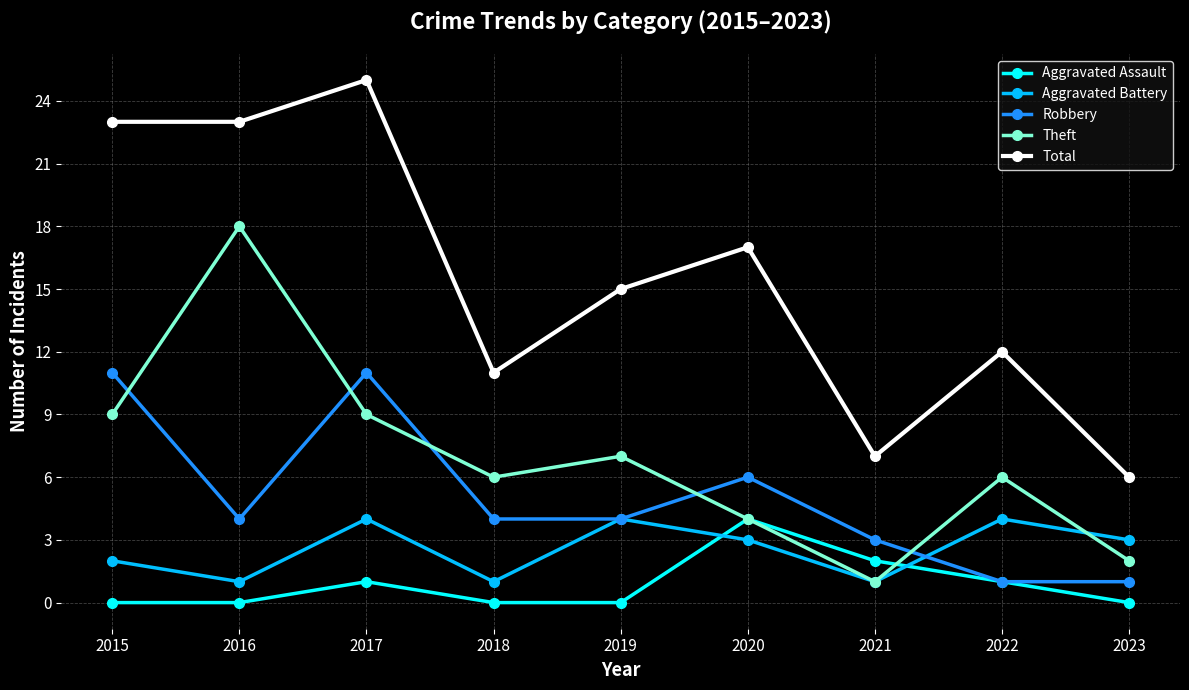

Which series has the largest total across all categories?

Total